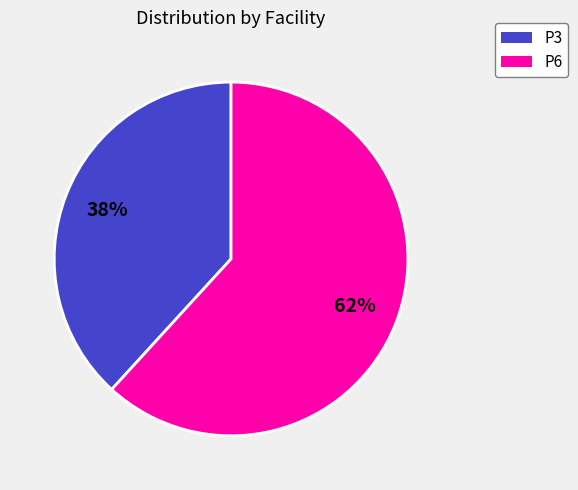

Count the number of slices in the pie.

2